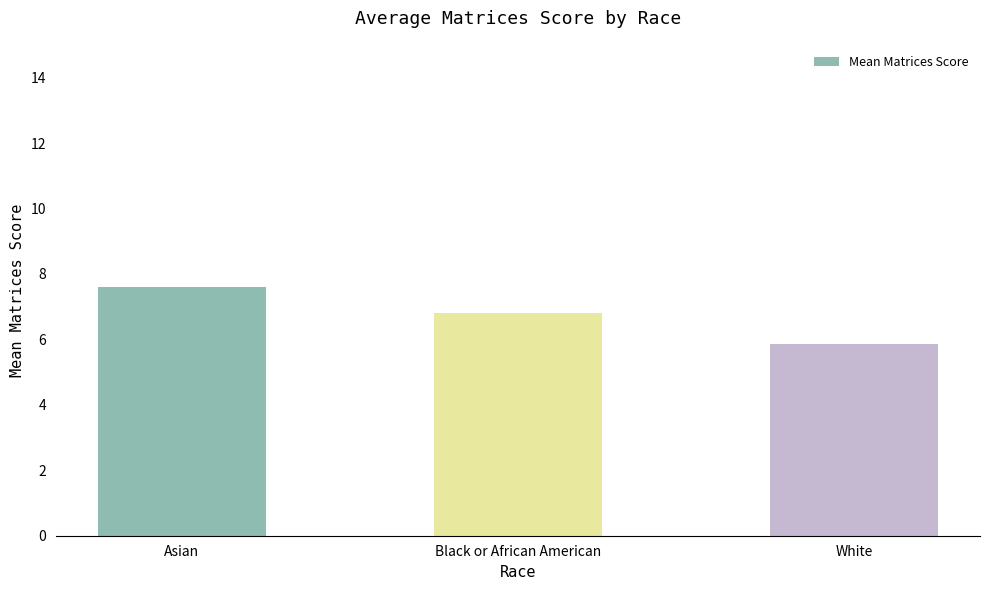

Reading right to left, transcribe all the data shown in this chart.

White=5.9	Black or African American=6.8	Asian=7.6